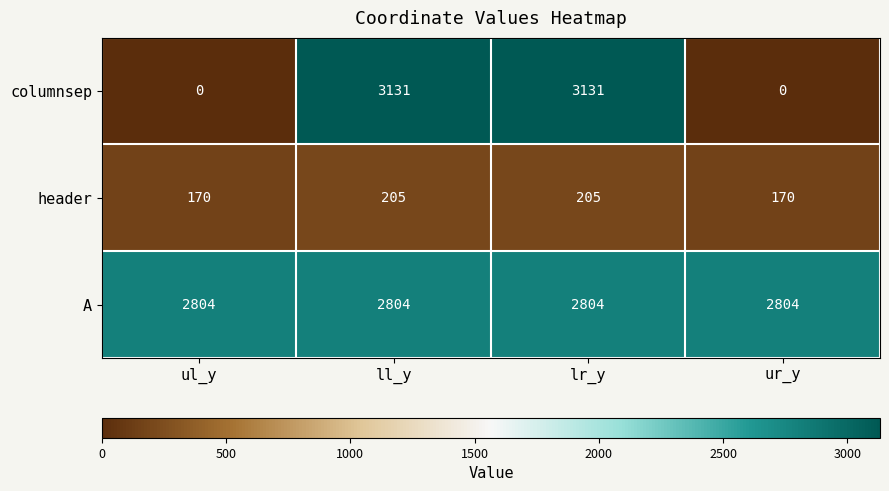

What is the total value across all series at ll_y?

6140